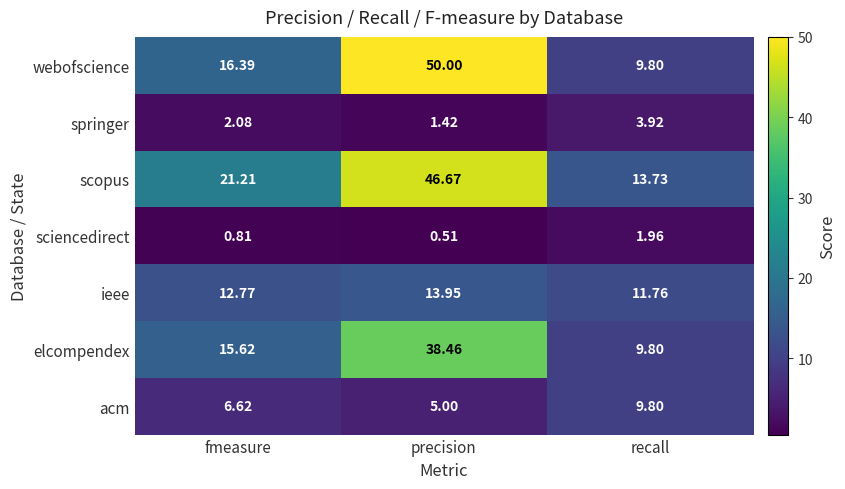

Which category has the highest value in the webofscience series?

precision